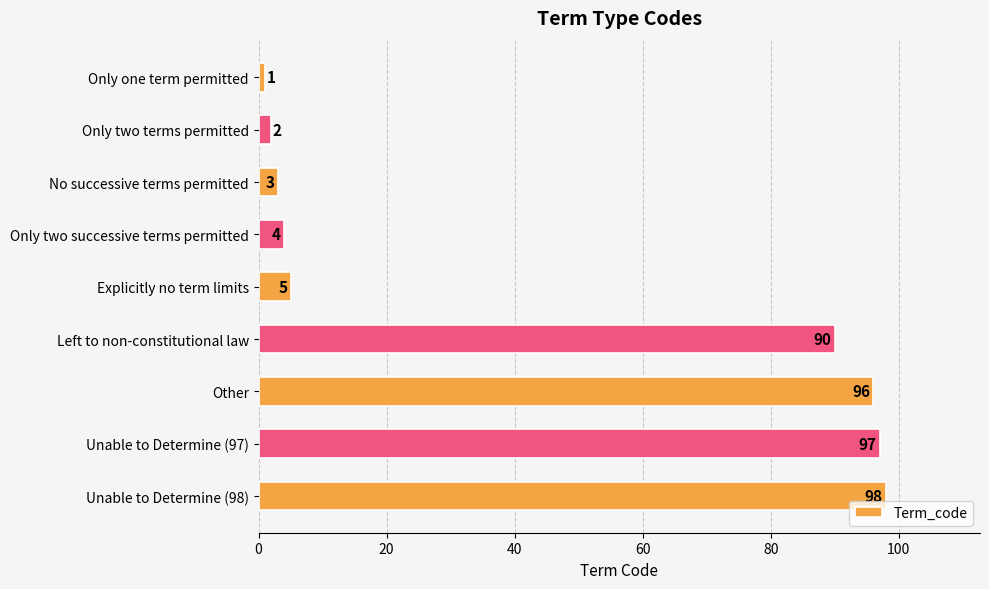

The value at Unable to Determine (97) is 97. True or false?

True